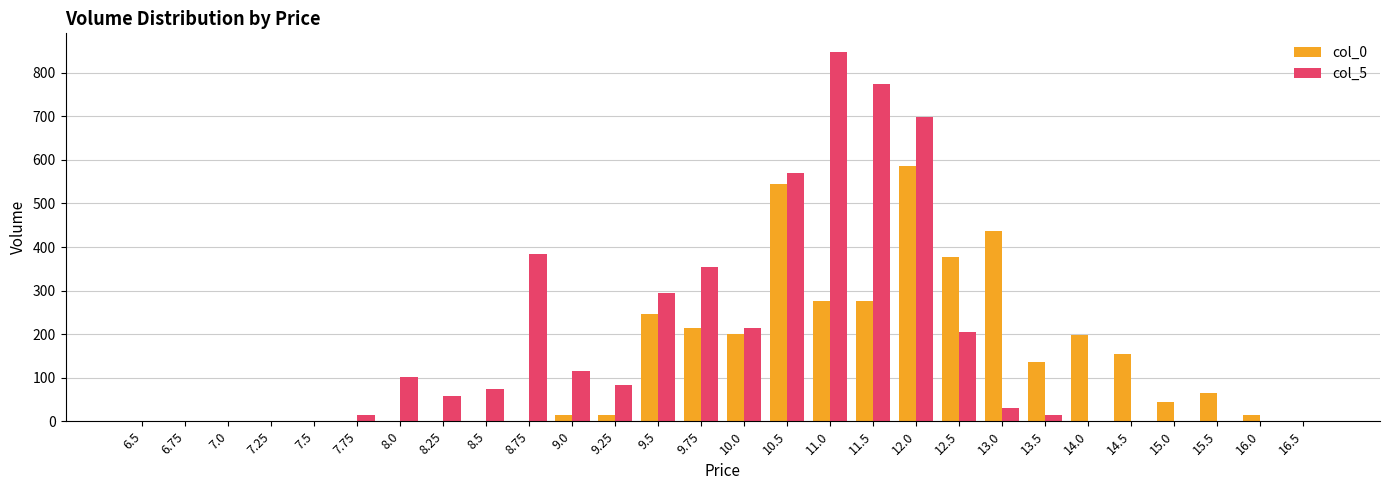

The col_0 series shows 545 at 10.5. True or false?

True